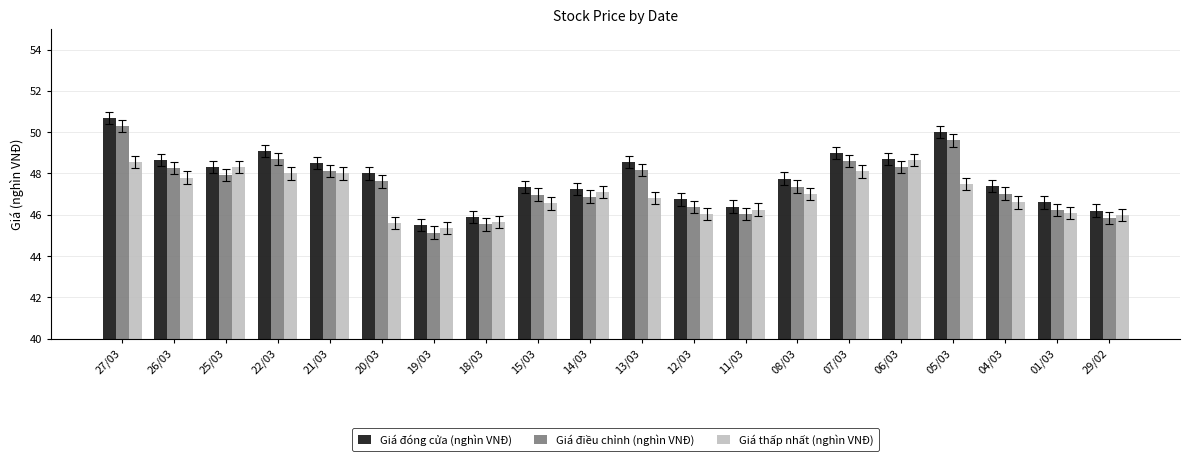

At 08/03, list the series in order from largest to smallest.

Giá đóng cửa (nghìn VNĐ), Giá điều chỉnh (nghìn VNĐ), Giá thấp nhất (nghìn VNĐ)